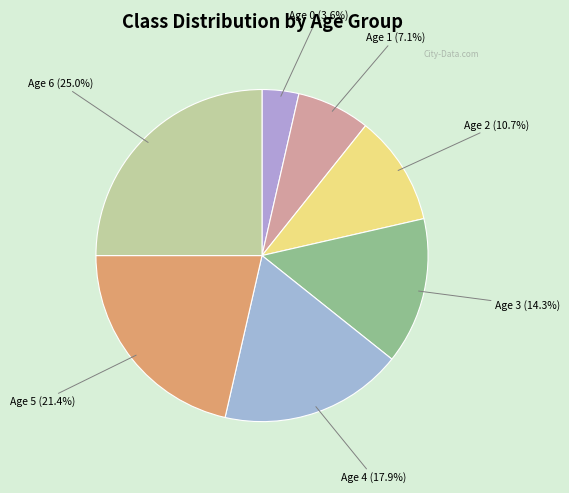

Which category has the smallest portion of the pie?

Age 0